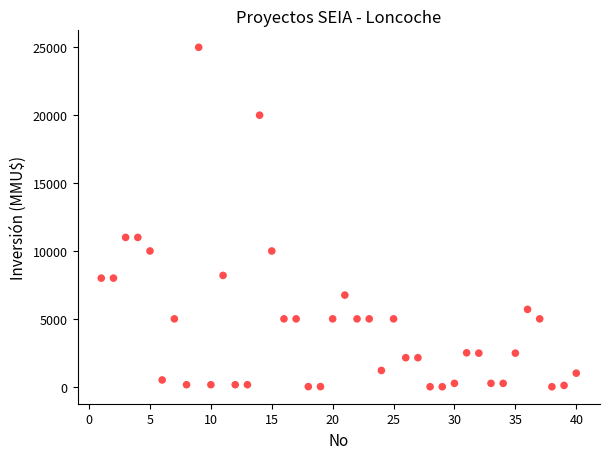

What is the range of Y values (max minus min)?

25000